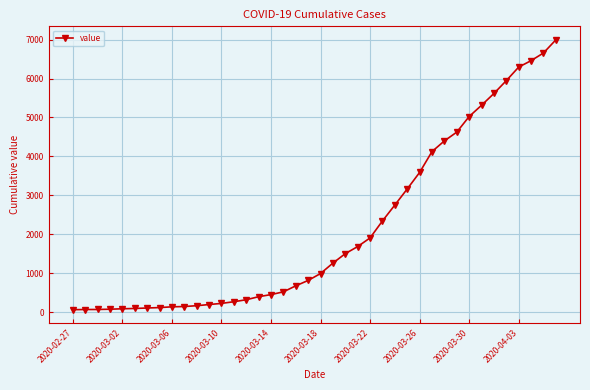

Count the number of categories in the chart.

40